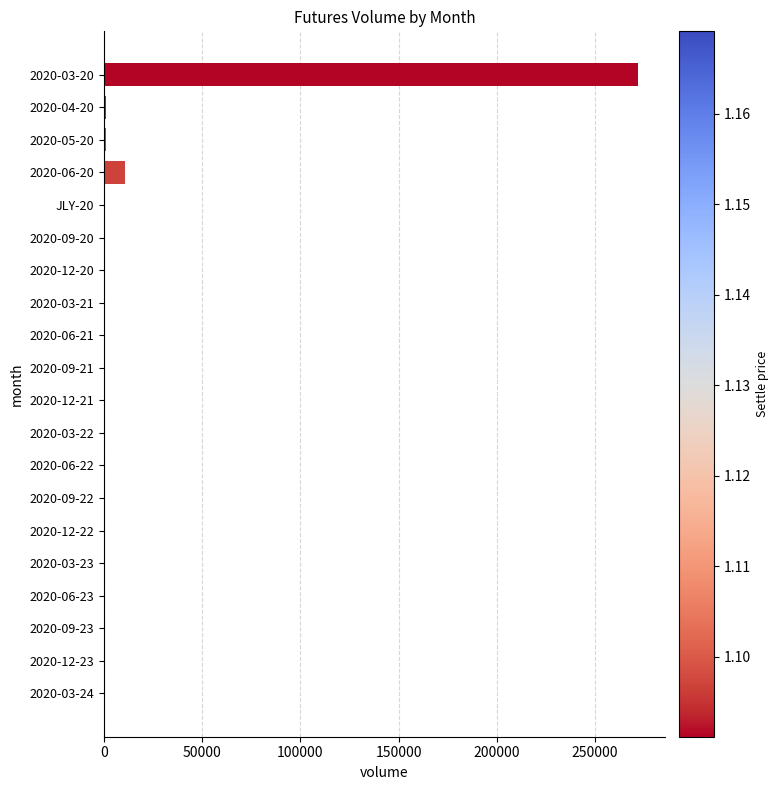

The value at 2020-03-23 is -118790. True or false?

False